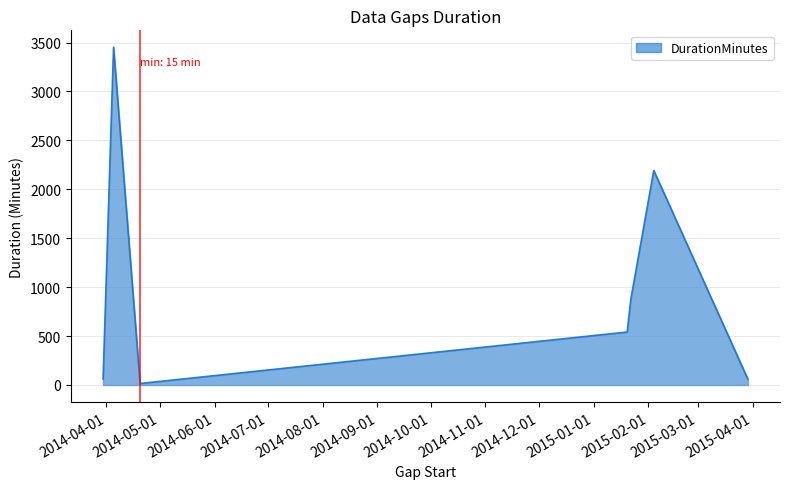

What is the maximum value shown in the chart?

3452